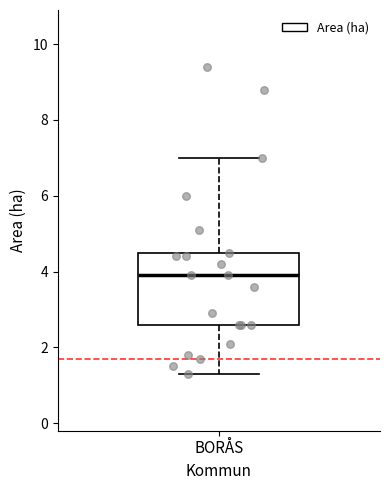

Read this box plot against the y-axis: the position of the median line, the range covered by the box, and the ends of both whiskers. The values are not printed on the chart, so give them approximately, as read against the axis.

median 4.0, box 2.6 to 4.6, whiskers 1.4 to 7.0